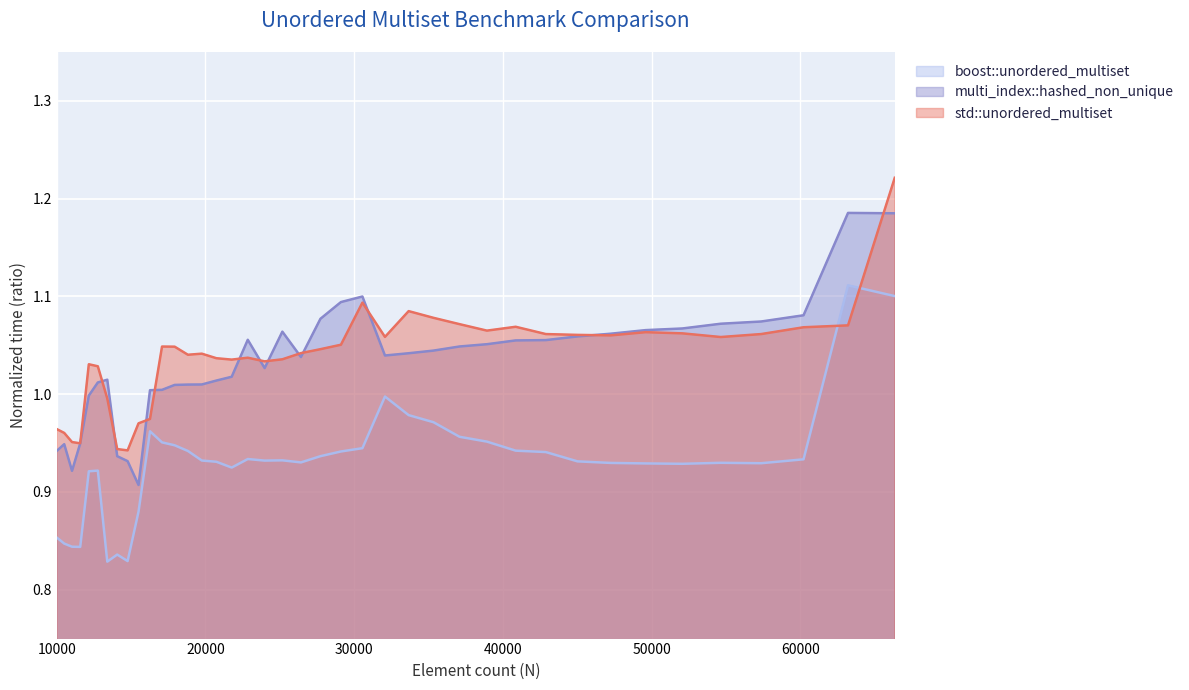

How many lines are shown in the chart?

3